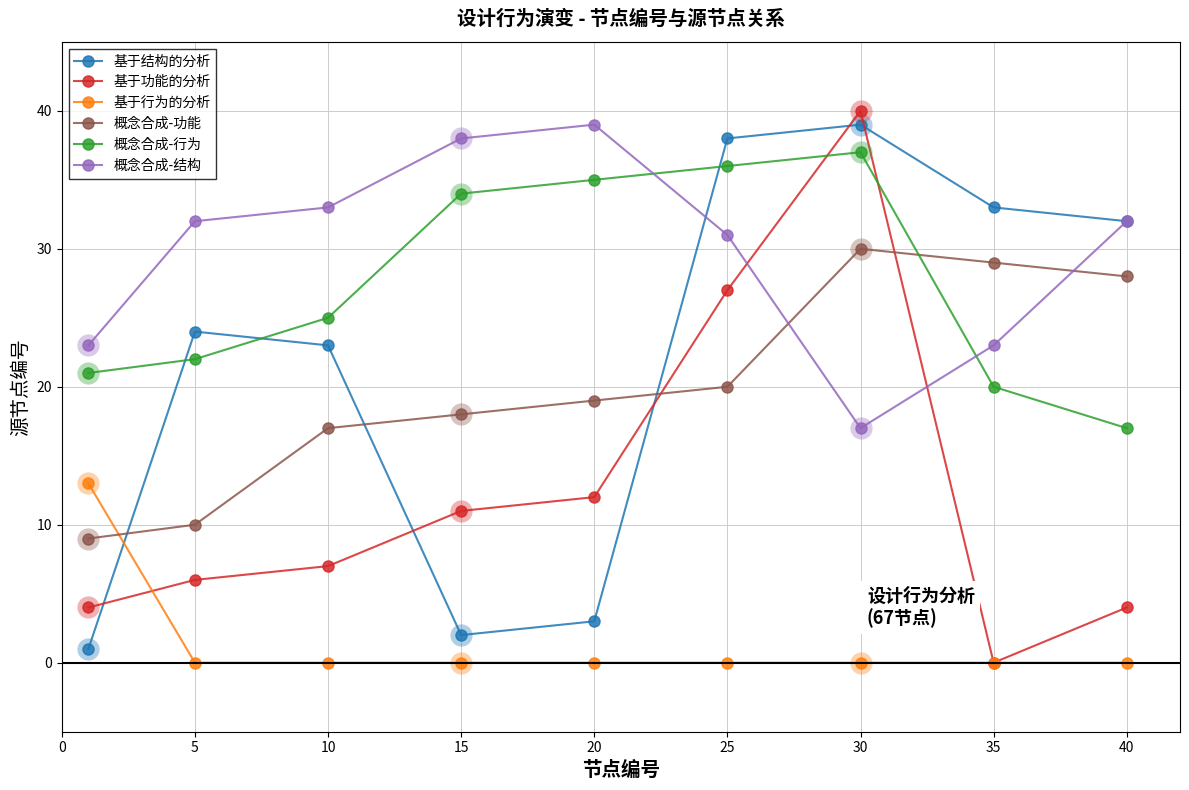

True or false: 概念合成-结构 has more than 1 interior local peaks.

False